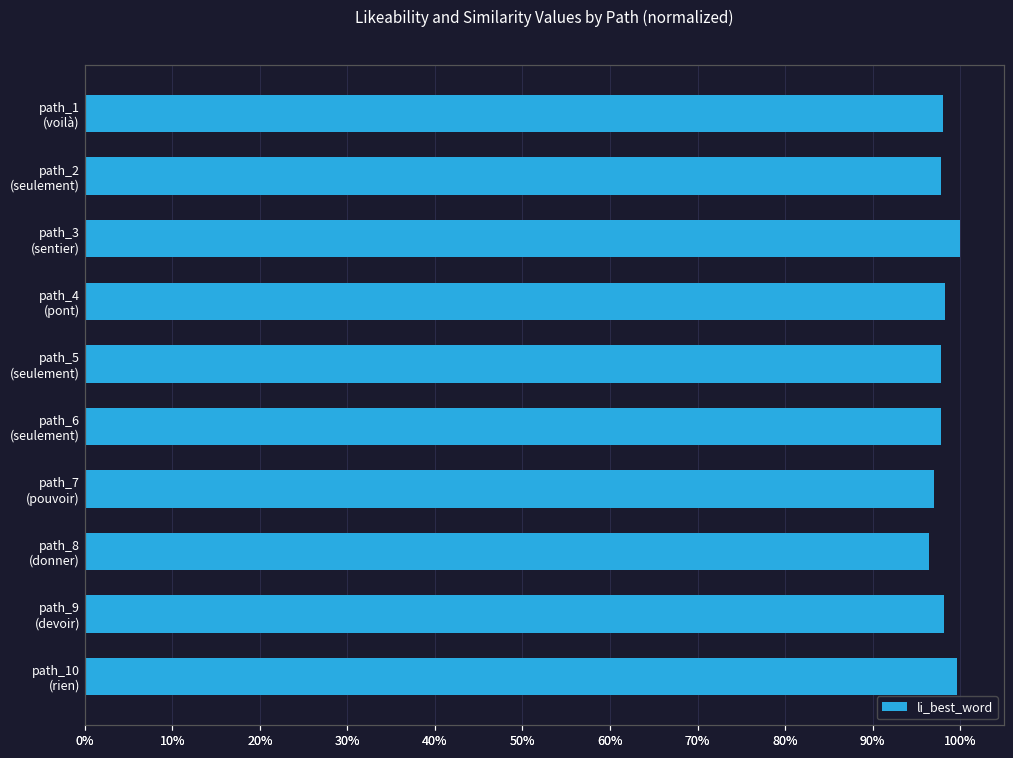

How many categories are shown in the chart?

10